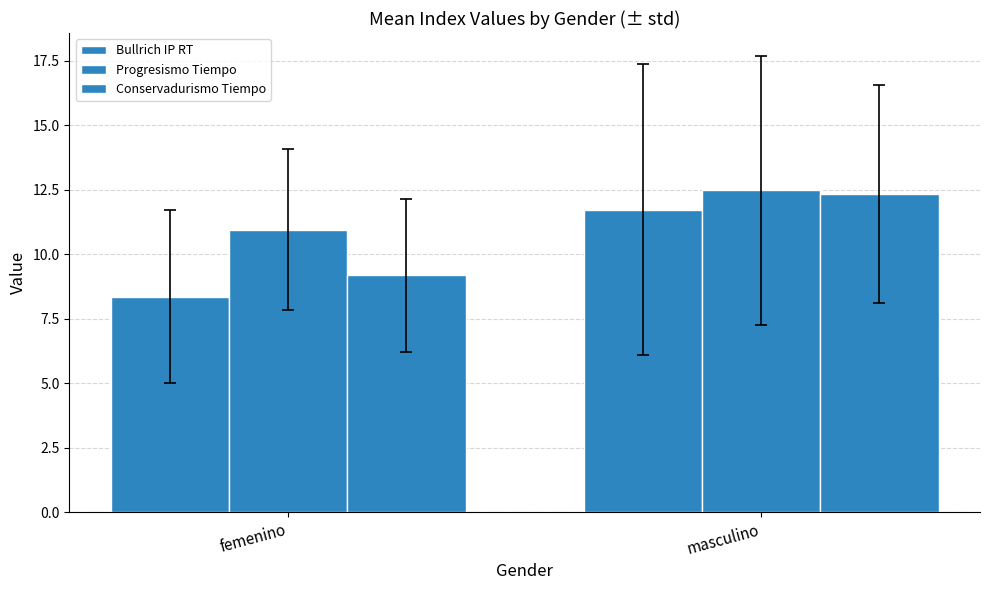

How many Bullrich IP RT values are between 8 and 11?

1